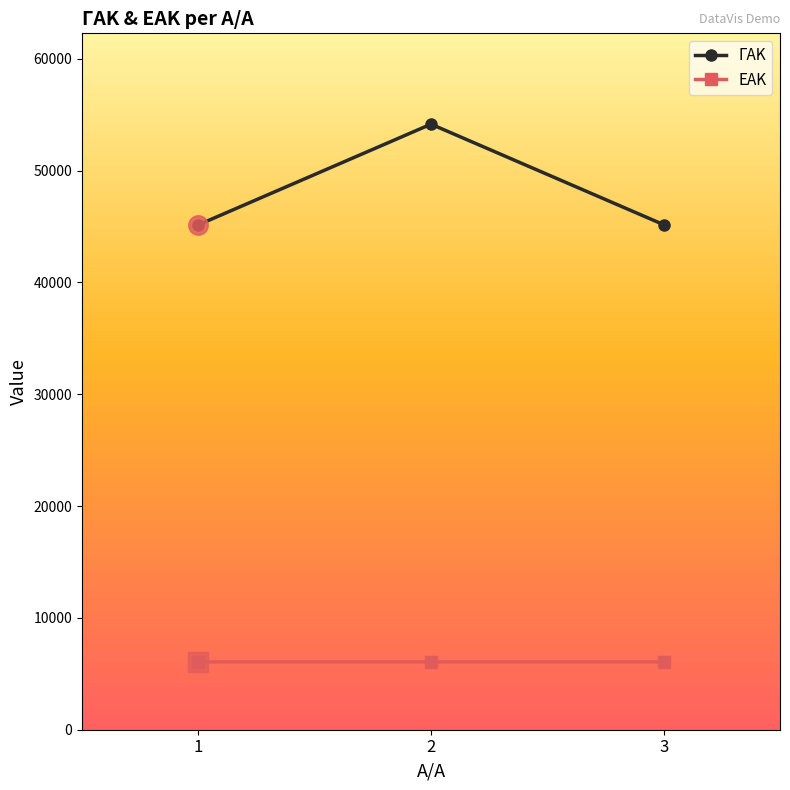

Between 1 and 2, which series saw the biggest shift?

ΓΑΚ